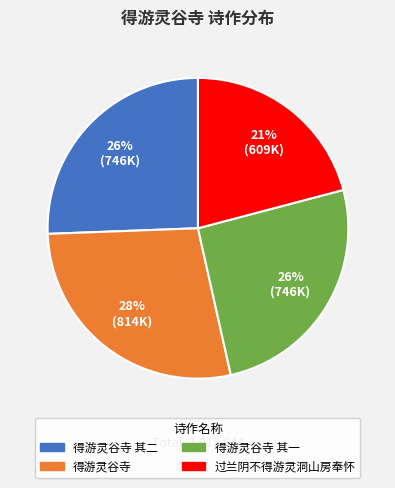

Does 过兰阴不得游灵洞山房奉怀 account for over 50% of the chart?

No